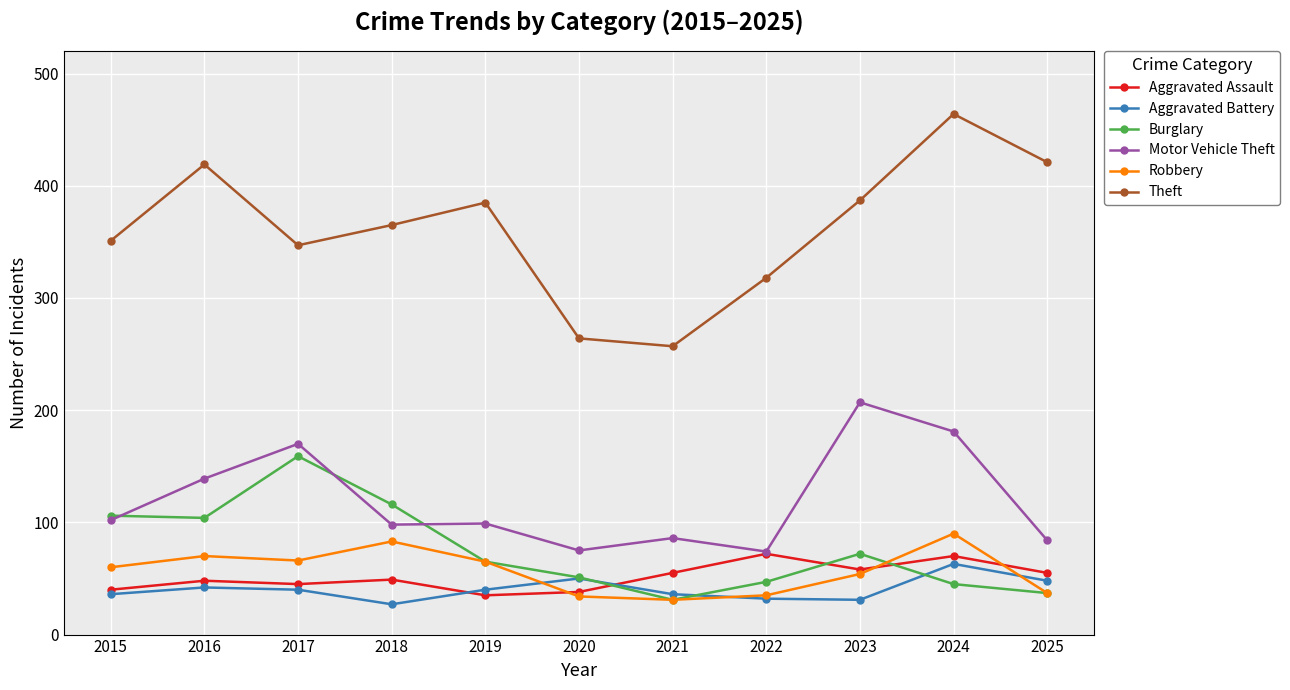

What is the total value across all series at 2023?

809